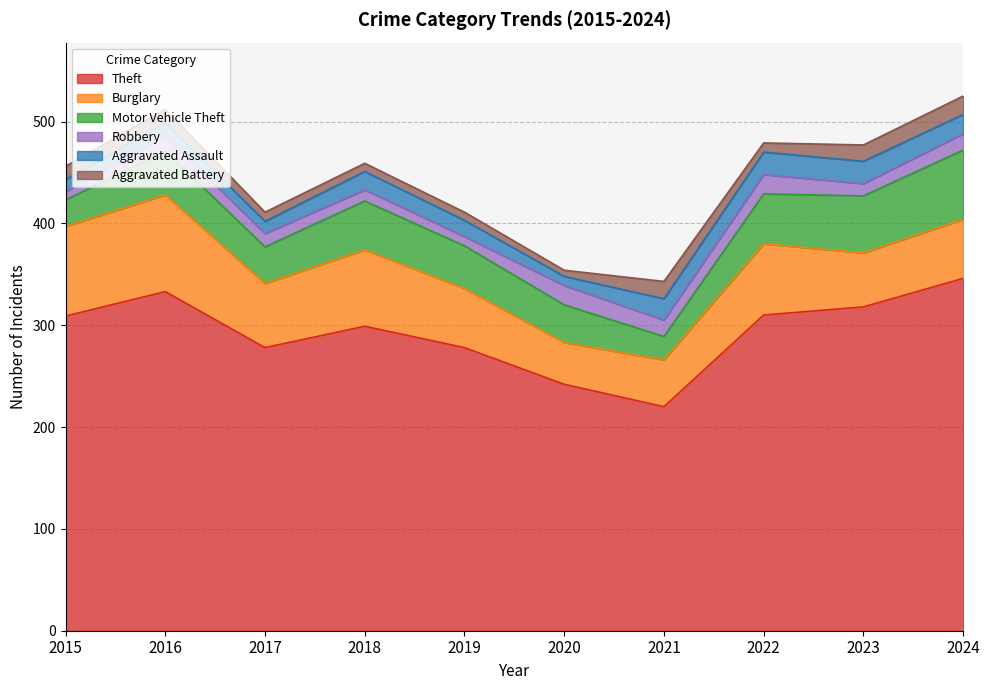

How many data points in Burglary are less than 63?

5